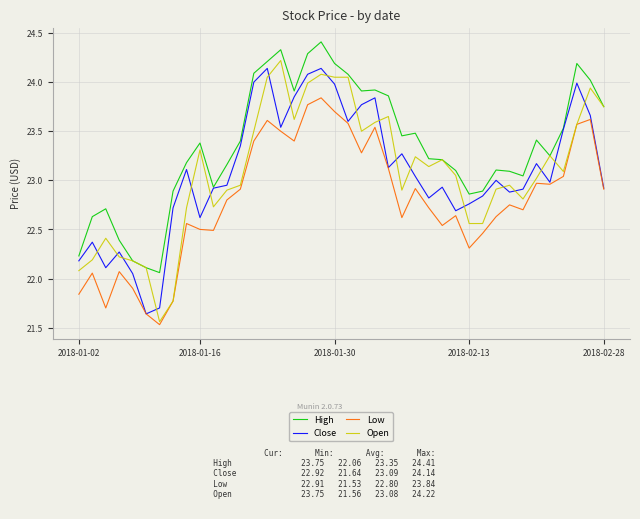

True or false: High and Low cross at least once.

False